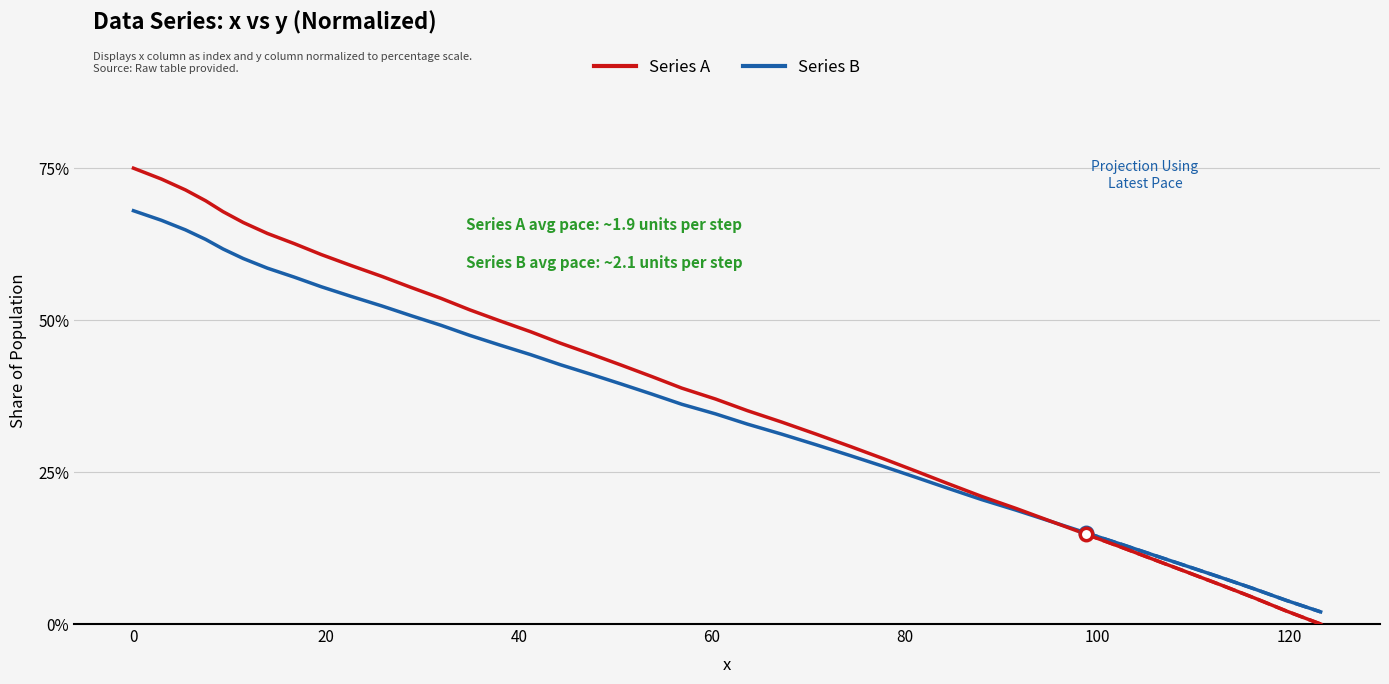

Which series has the largest total across all categories?

Series B